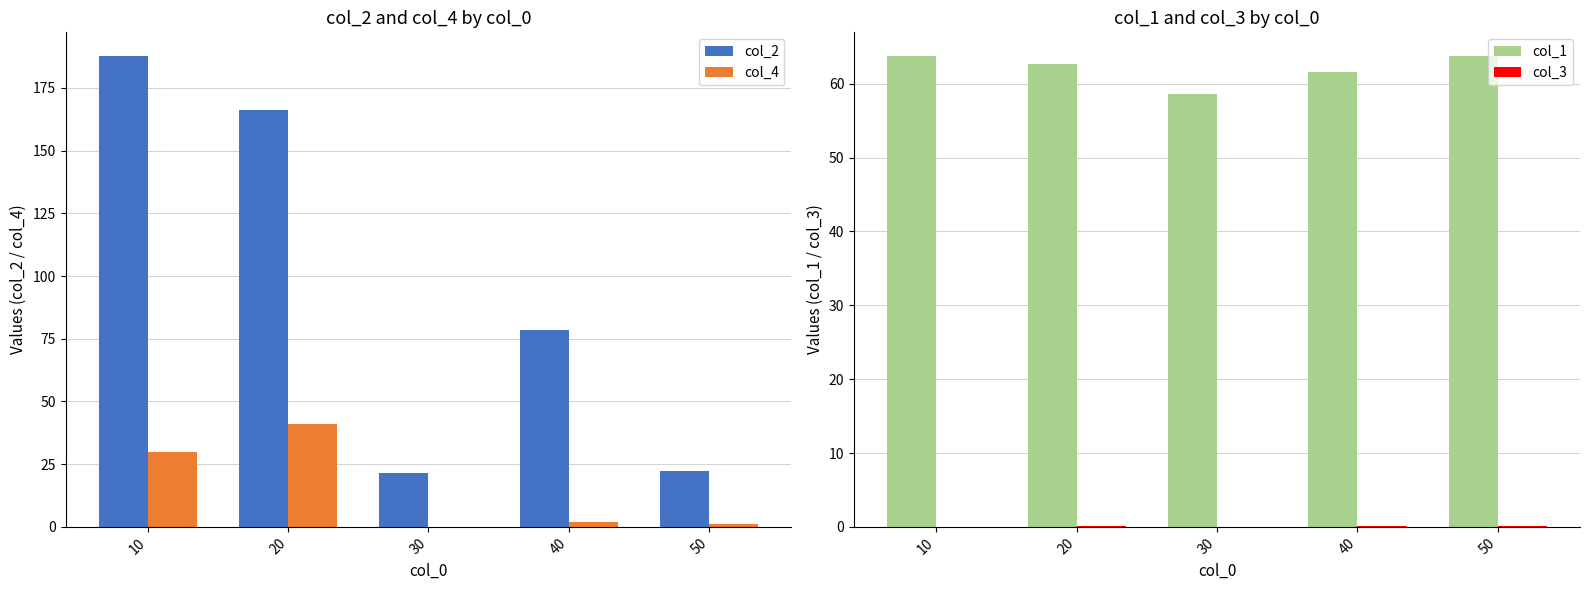

What is the average value of the col_4 series?

14.8